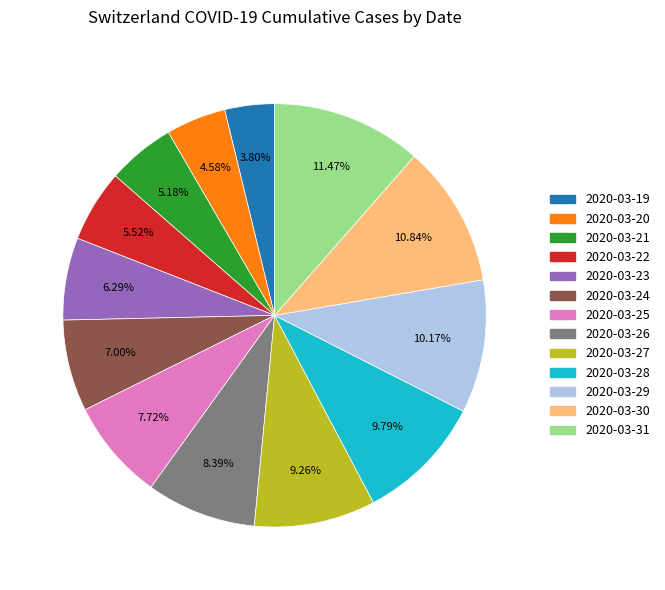

The 2020-03-30 slice represents 22% of the pie. True or false?

False